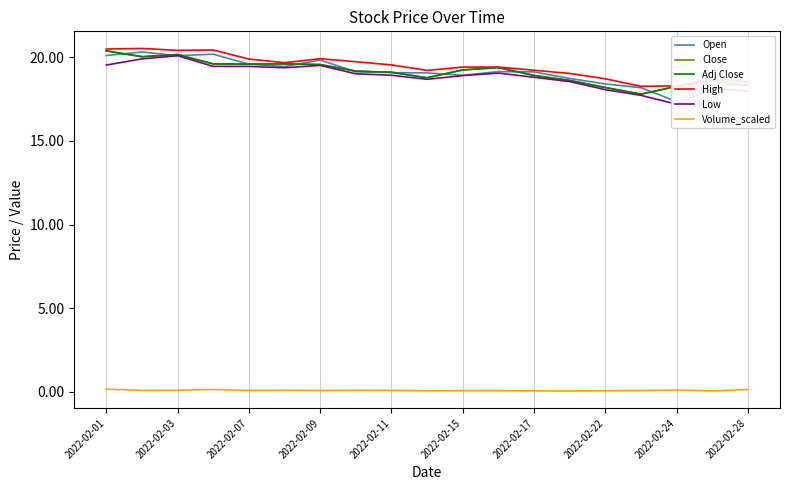

How many interior local valleys does the Adj Close series have?

4